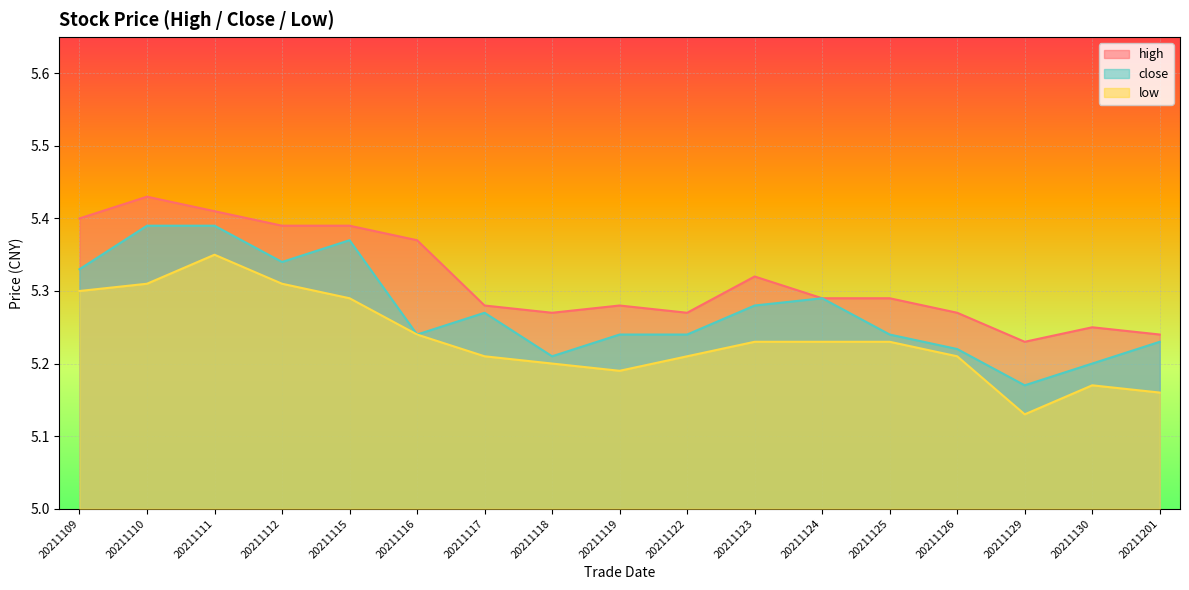

At which label is high closest to 5?

20211129